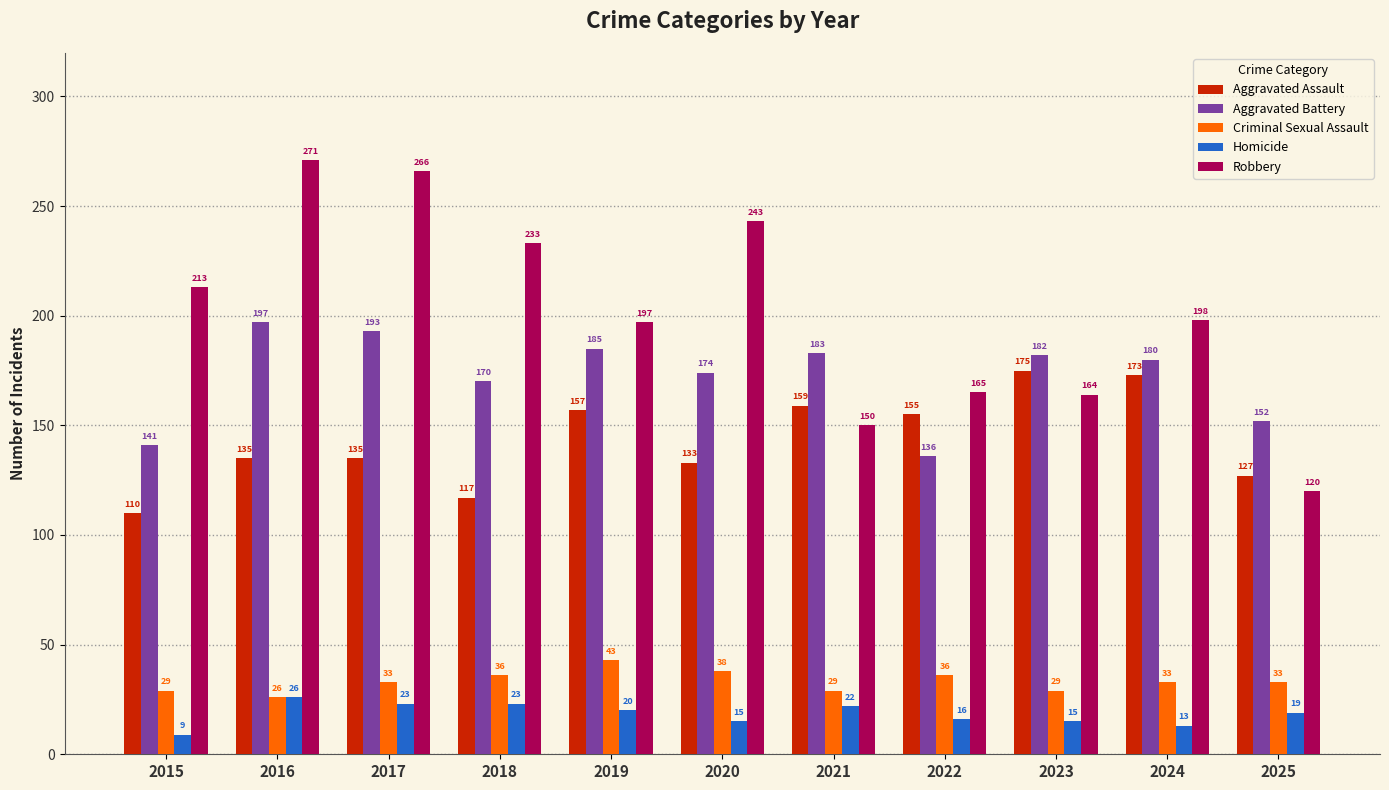

What is the spread (max minus min) of values at 2018?

210